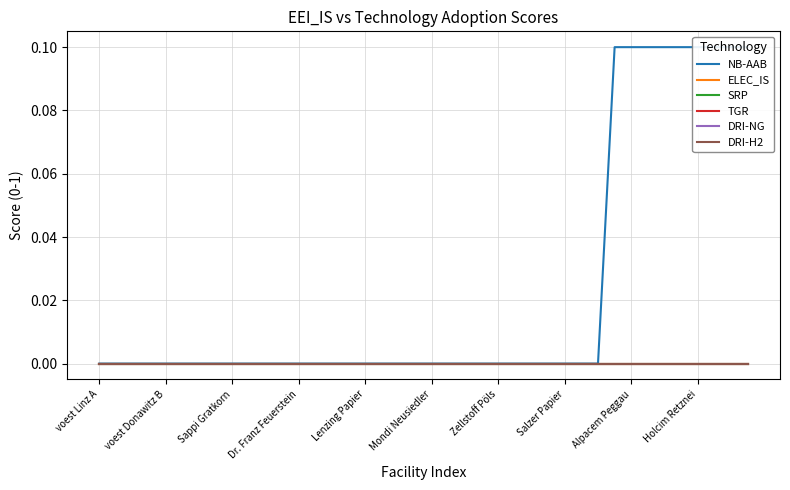

Which category has the lowest value across all series?

voest Linz A